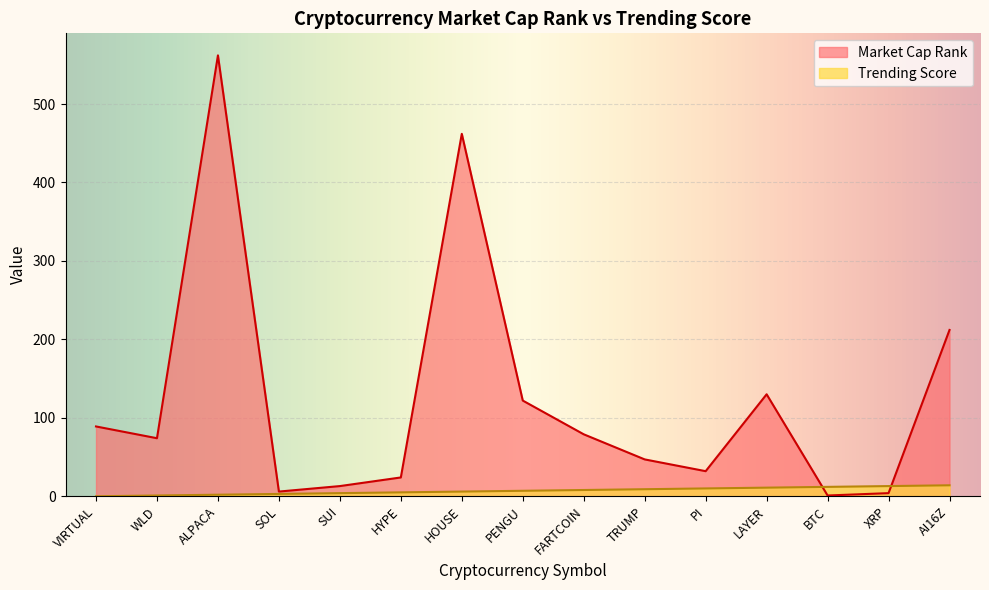

How many lines are shown in the chart?

2